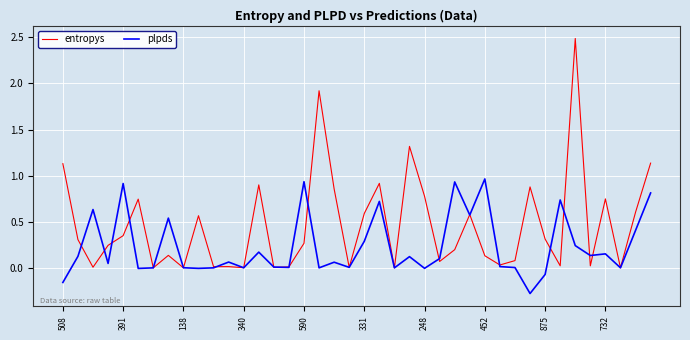

What is the greatest value displayed?

2.5